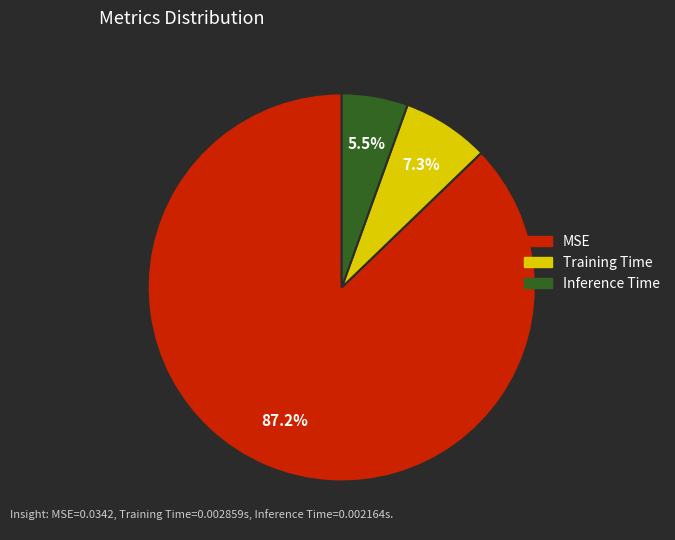

To the nearest percent, what is the average slice percentage?

33%